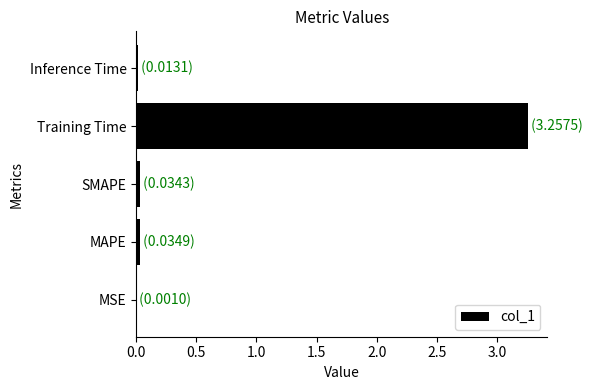

True or false: the data shows 0.0 at MAPE.

True